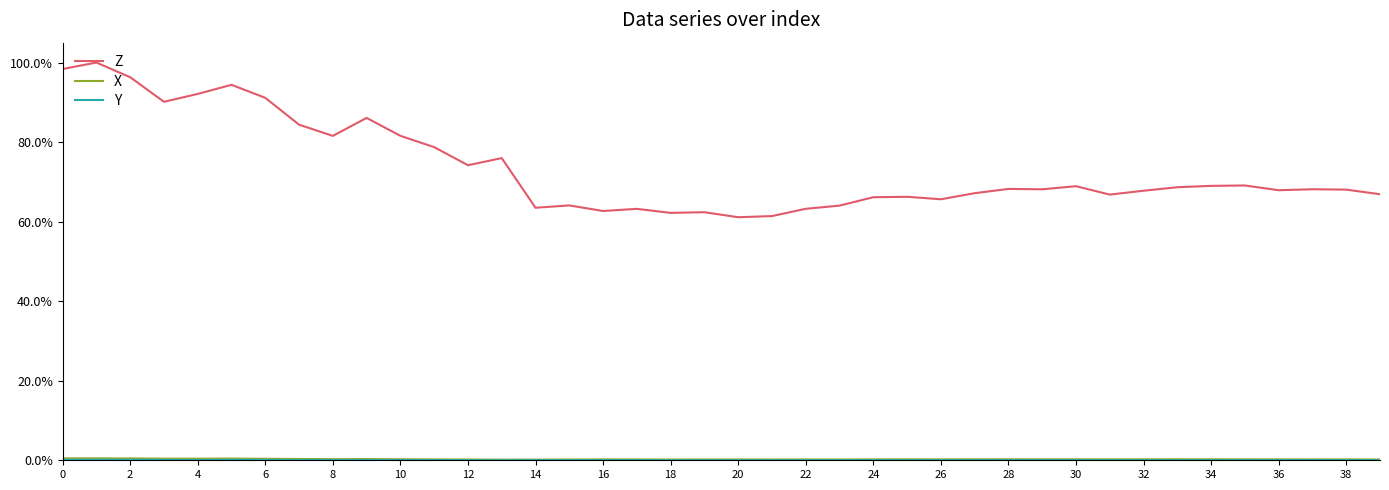

Which series has the largest total across all categories?

Z